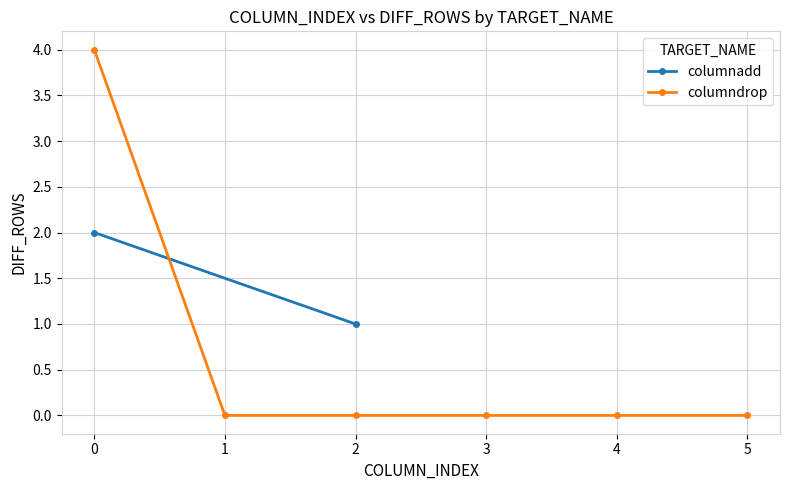

The columndrop series shows -2 at 1. True or false?

False